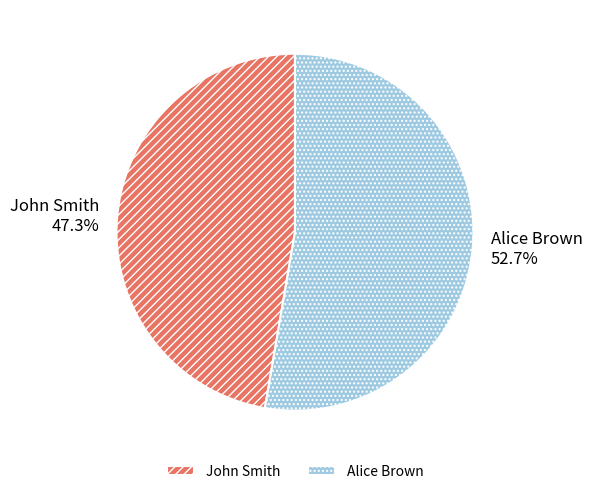

Which category has the biggest portion of the pie?

Alice Brown